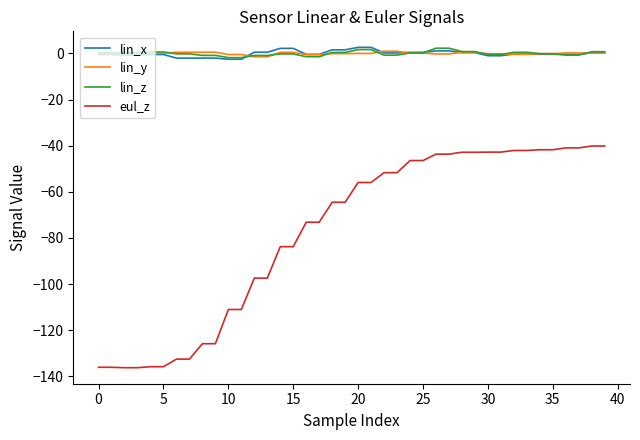

Which series has the largest range (max minus min)?

eul_z